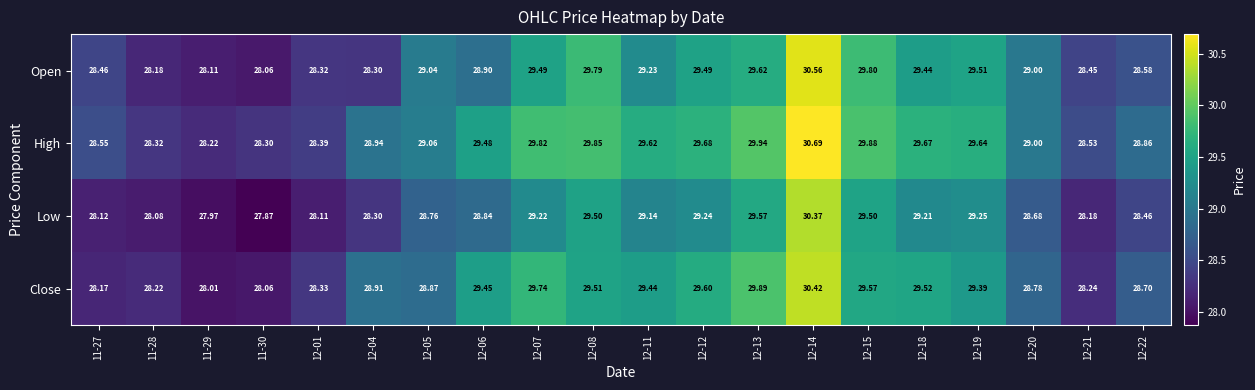

How many distinct data groups are displayed?

4